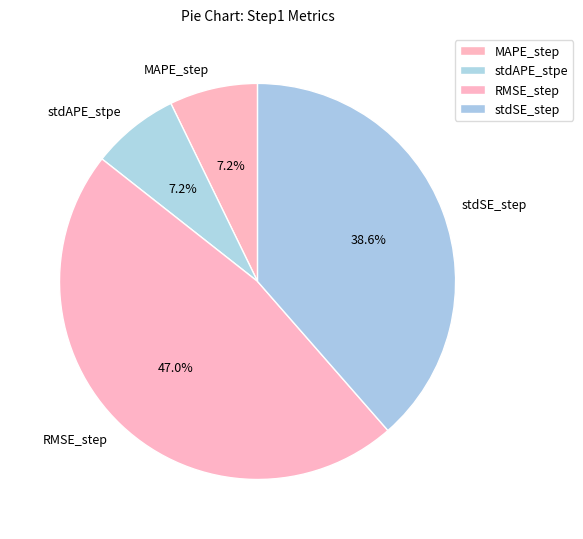

To the nearest percent, what portion does stdAPE_stpe represent?

7%